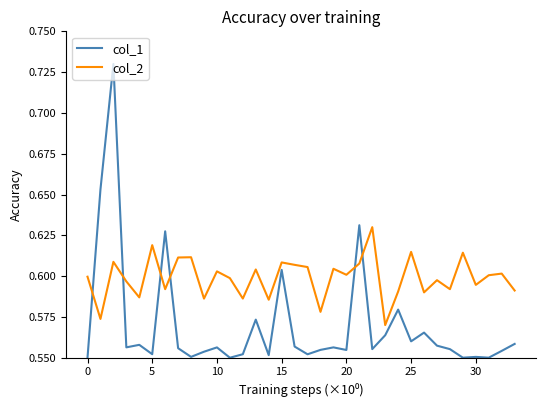

True or false: col_1 and col_2 cross at least once.

True